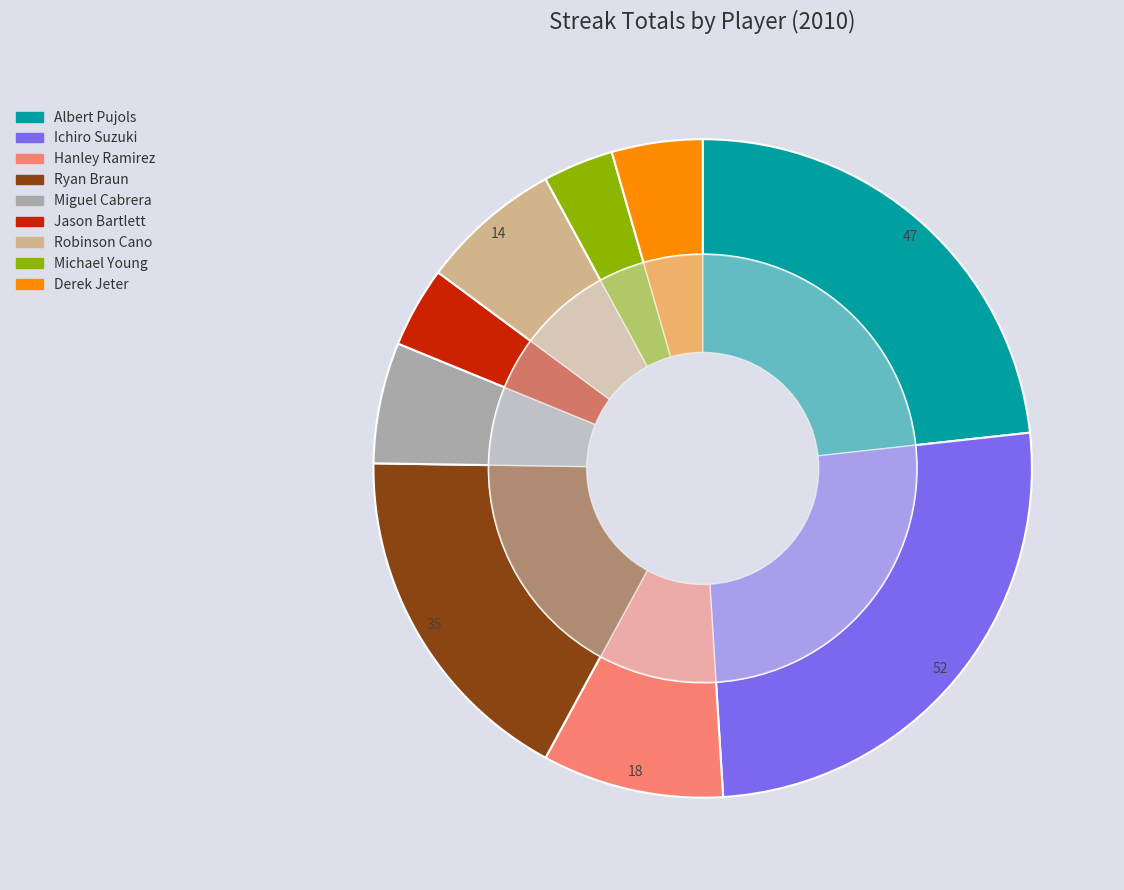

To the nearest percent, what portion does Jason Bartlett represent?

4%